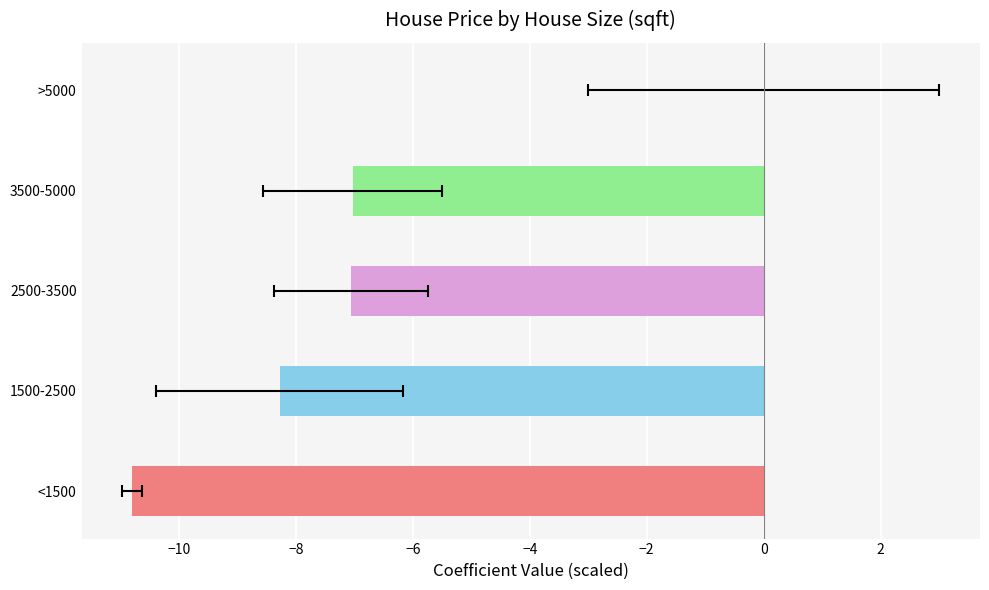

Reading right to left, extract all data points from this chart.

0.0	-7.0	-7.1	-8.3	-10.8